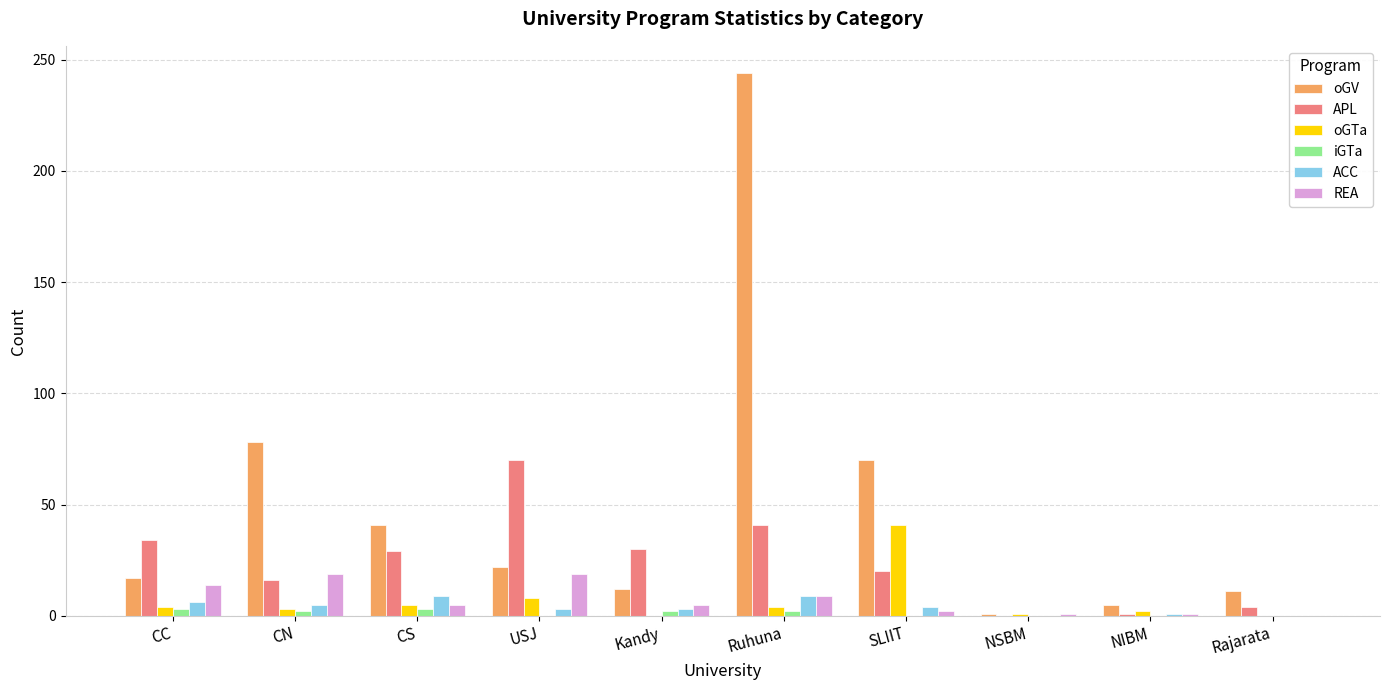

Between Ruhuna and Rajarata, which series saw the biggest shift?

oGV